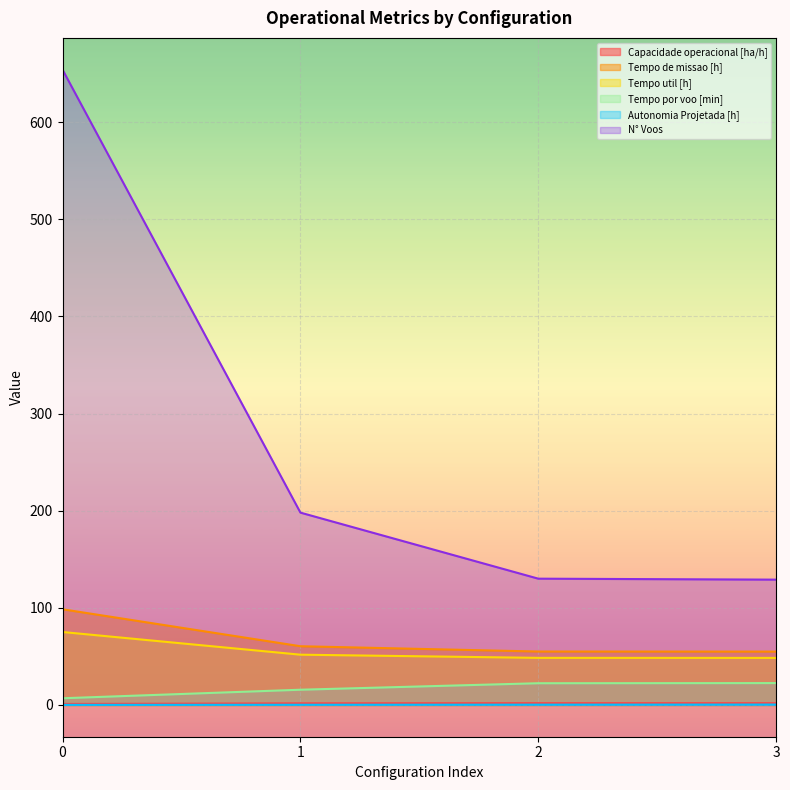

At how many categories does at least one series exceed 444?

1